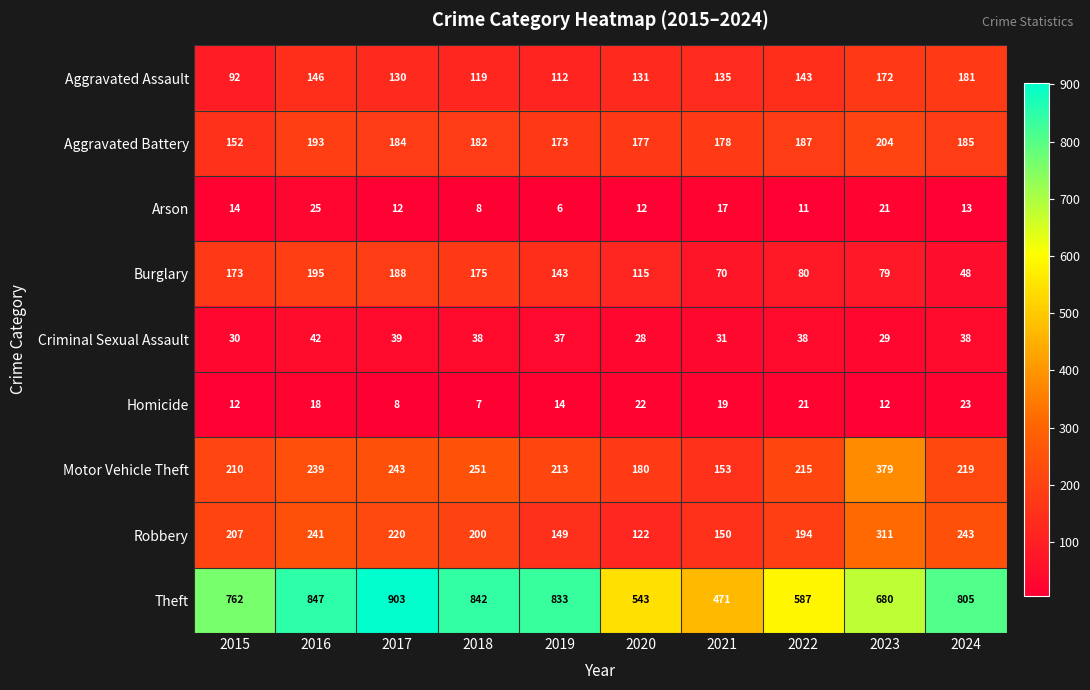

What is the sum of all Aggravated Battery values?

1815